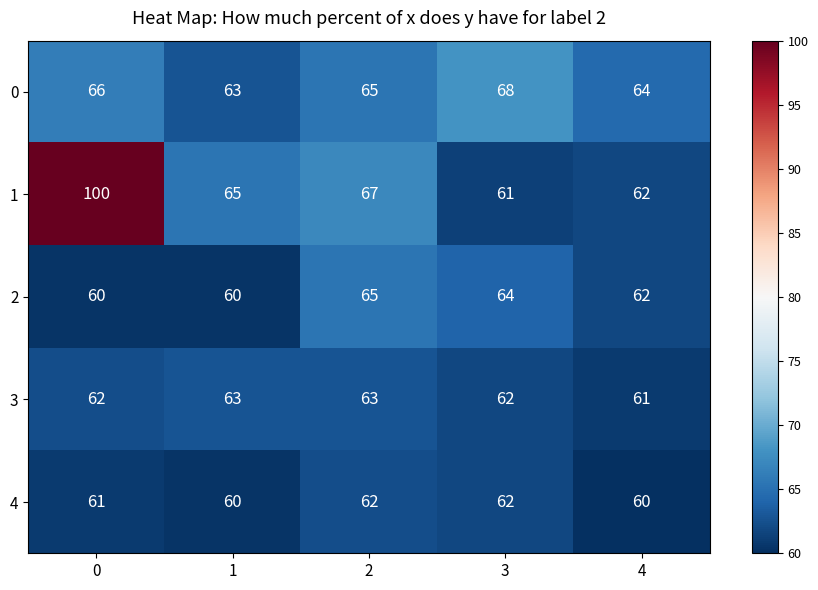

How many distinct data groups are displayed?

5